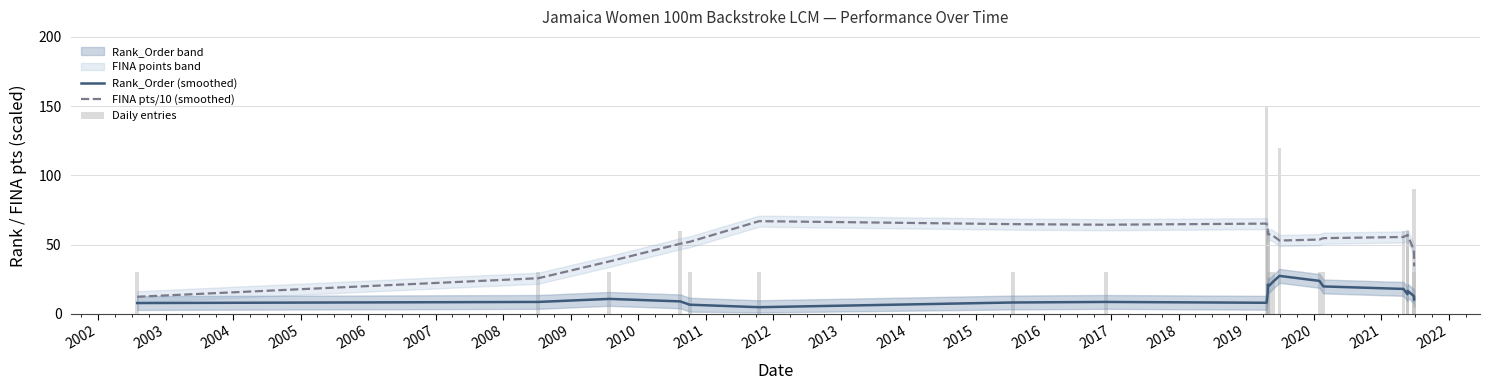

The value of Rank_Order (smoothed) at 2017 is 7.3. True or false?

False